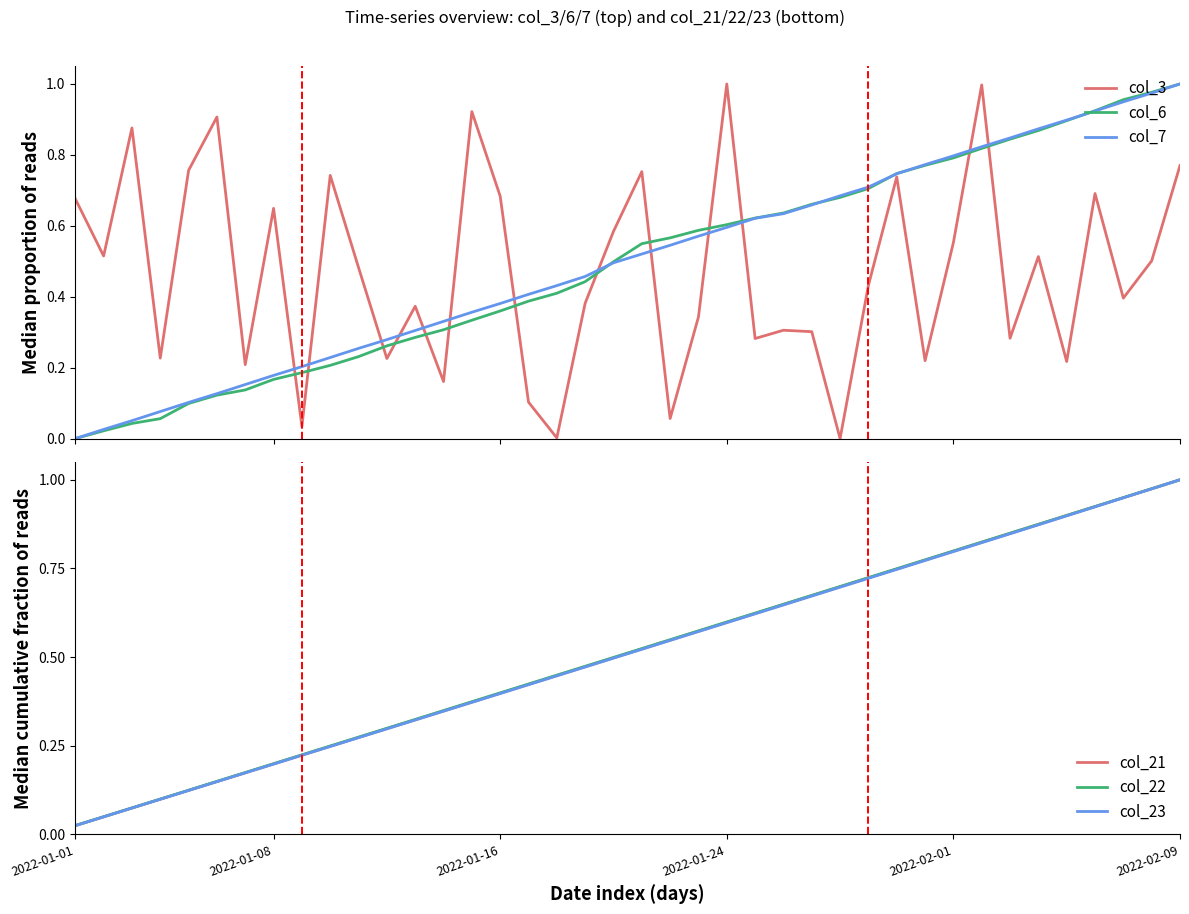

At which label is col_23 closest to 0?

2022-01-01